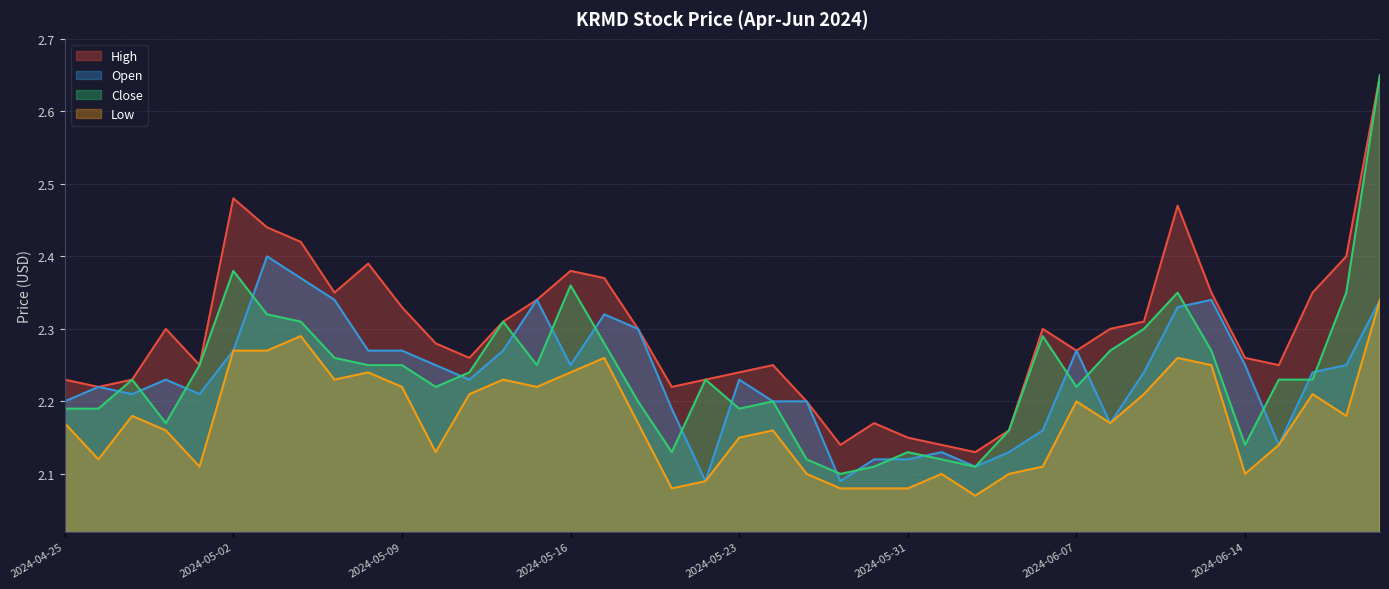

List the series in order of their peak value, lowest first.

Low, Open, High, Close